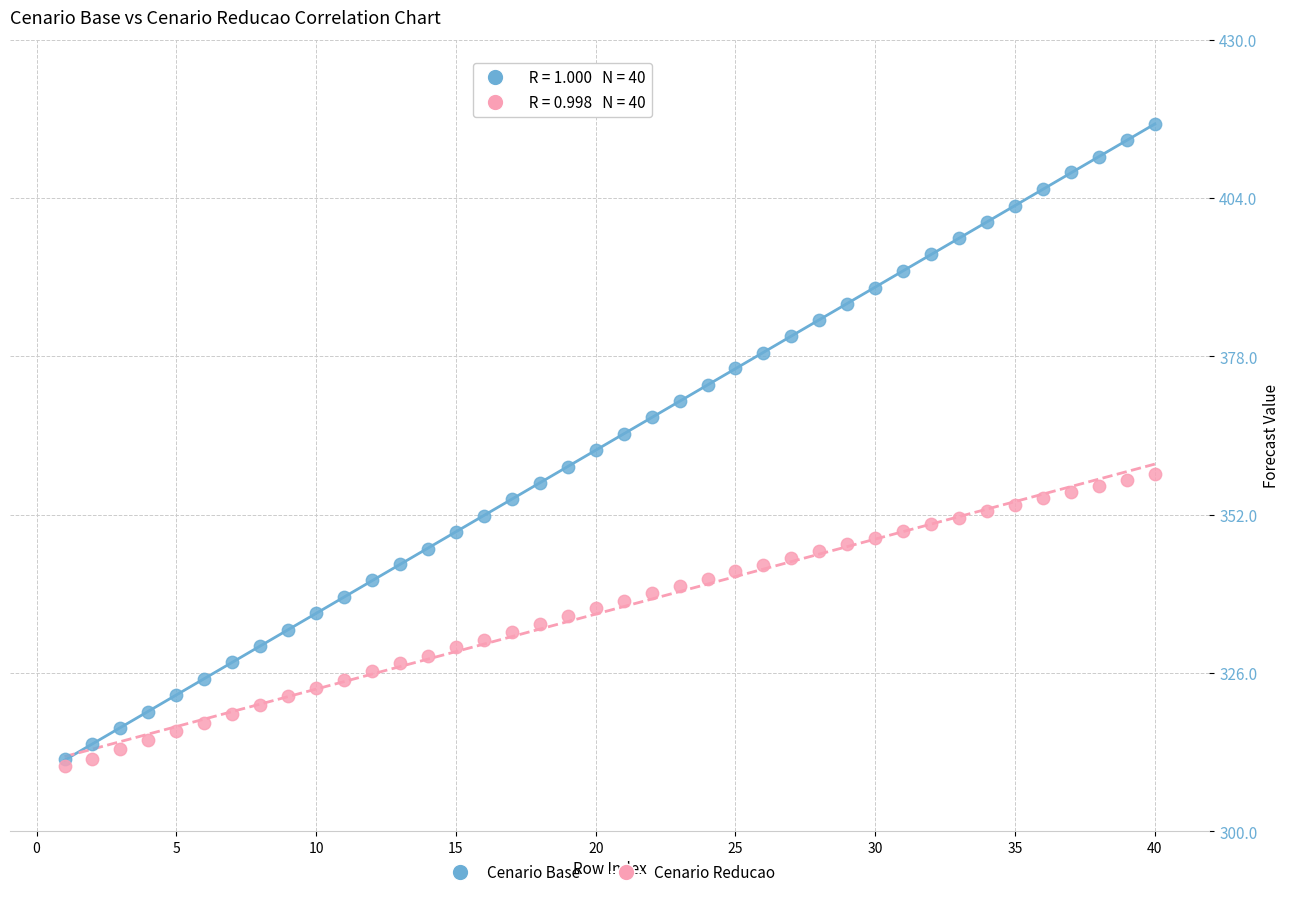

Which series has the largest Y range (max minus min)?

Cenario Base